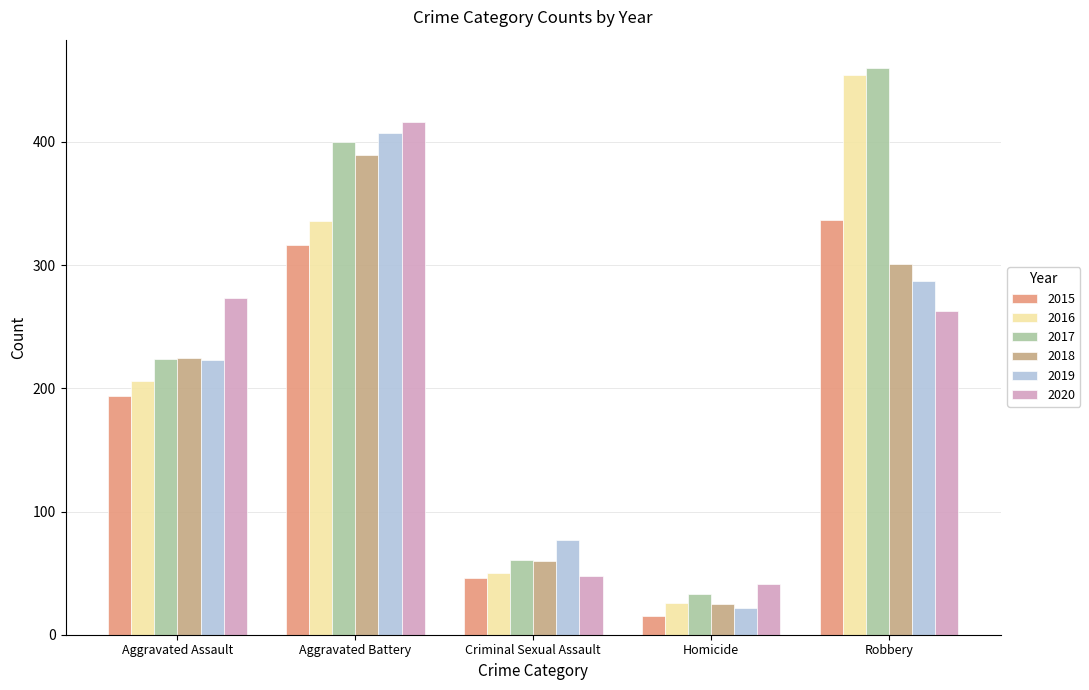

What is the value of the 2019 bar at the 4th from the left?

22